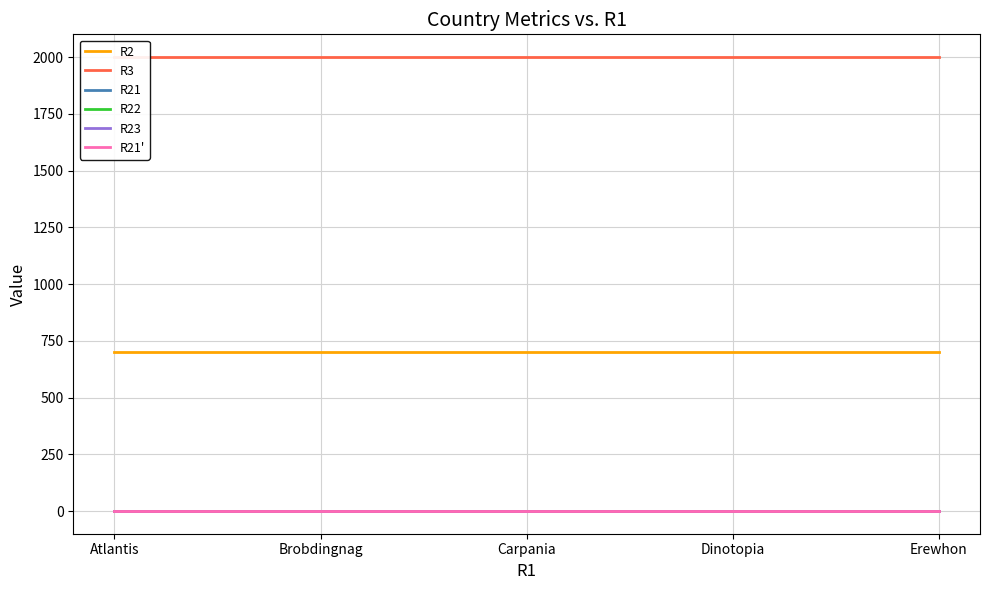

How many categories are shown in the chart?

5